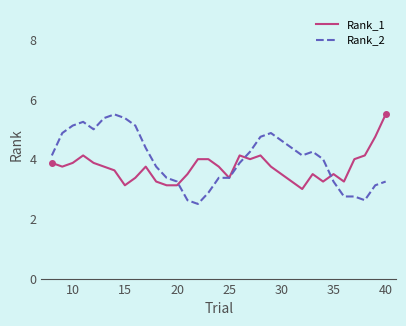

True or false: Rank_2 has more than 0 points higher than both neighbors.

True